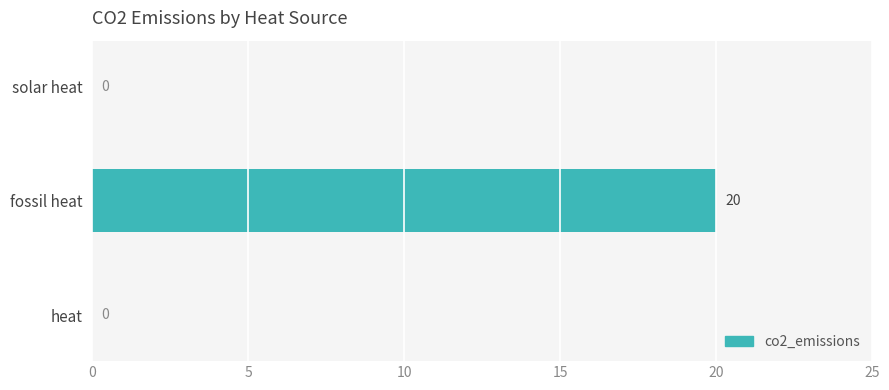

The value at fossil heat is 20. True or false?

True